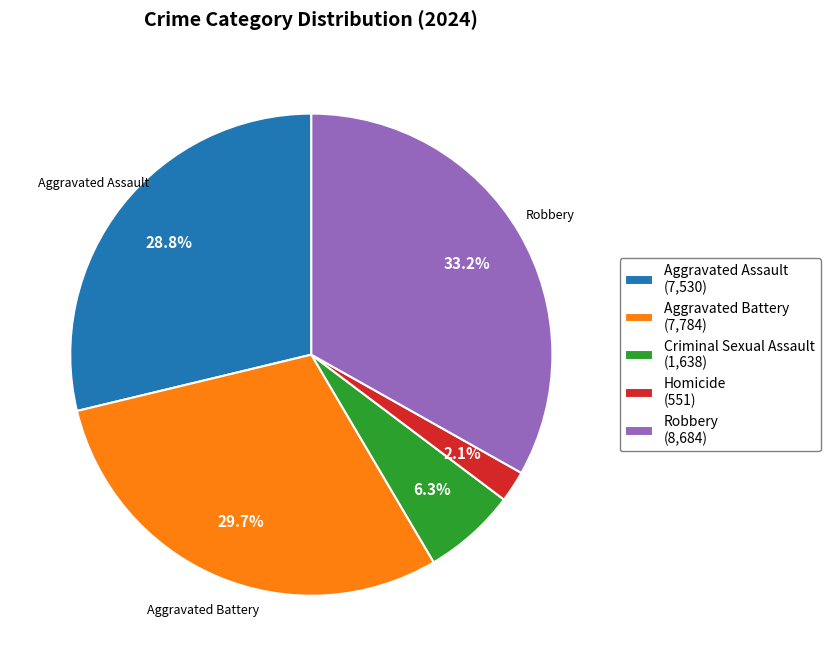

Which has a higher value, Aggravated Assault or Aggravated Battery?

Aggravated Battery